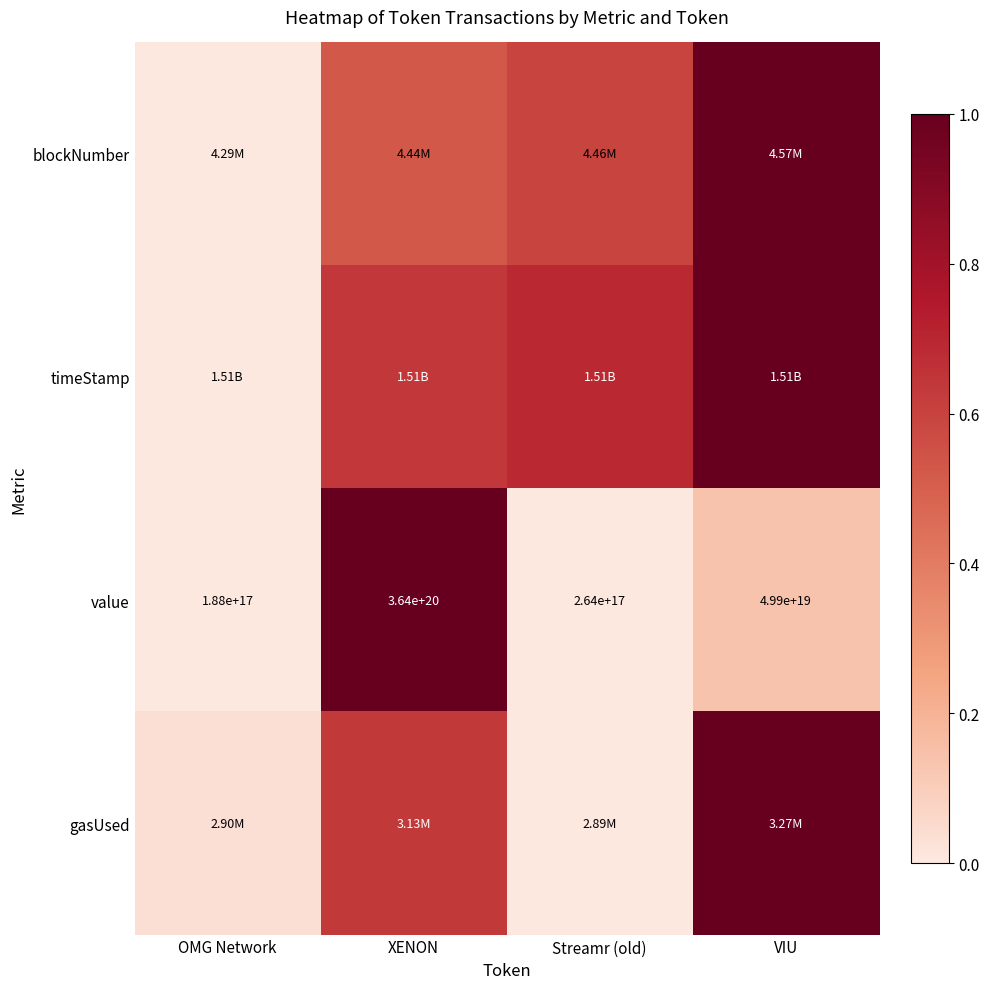

What is the difference between the highest and lowest values at Streamr (old)?

0.7